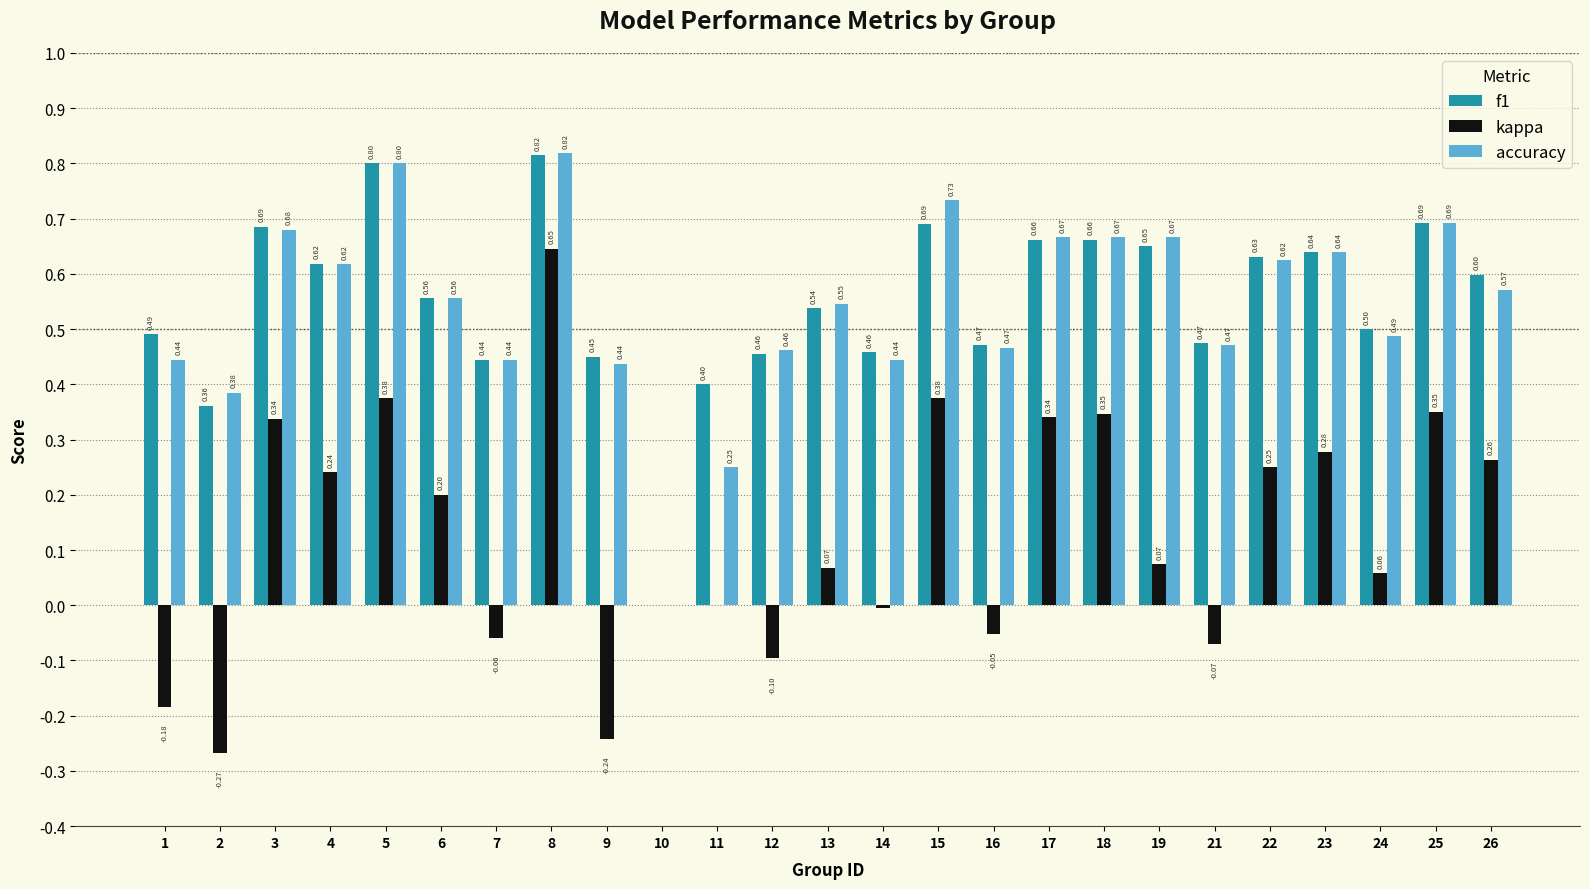

What is the total value across all series at 6?

1.3